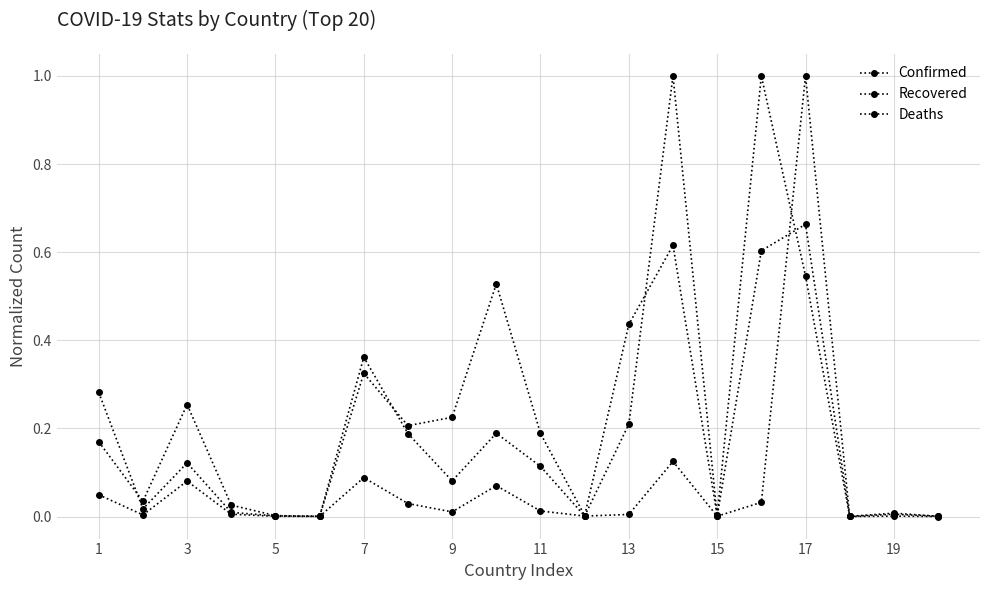

Does the chart have visible grid lines?

Yes